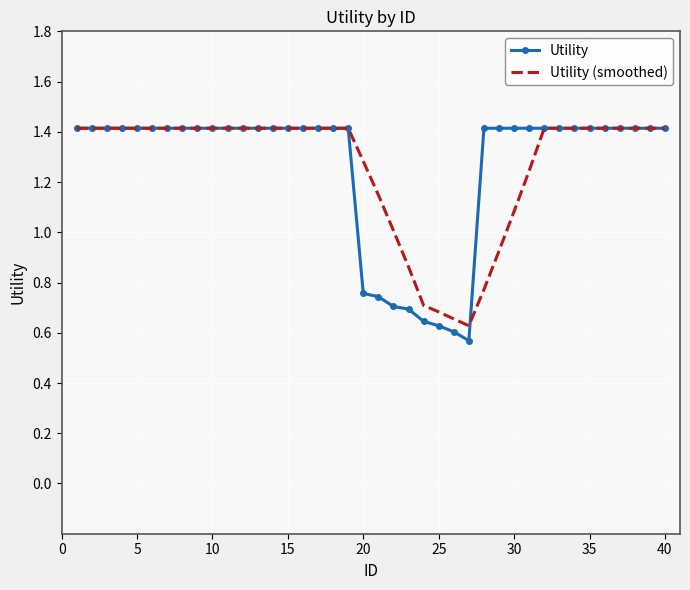

Which series has the widest spread of values?

Utility